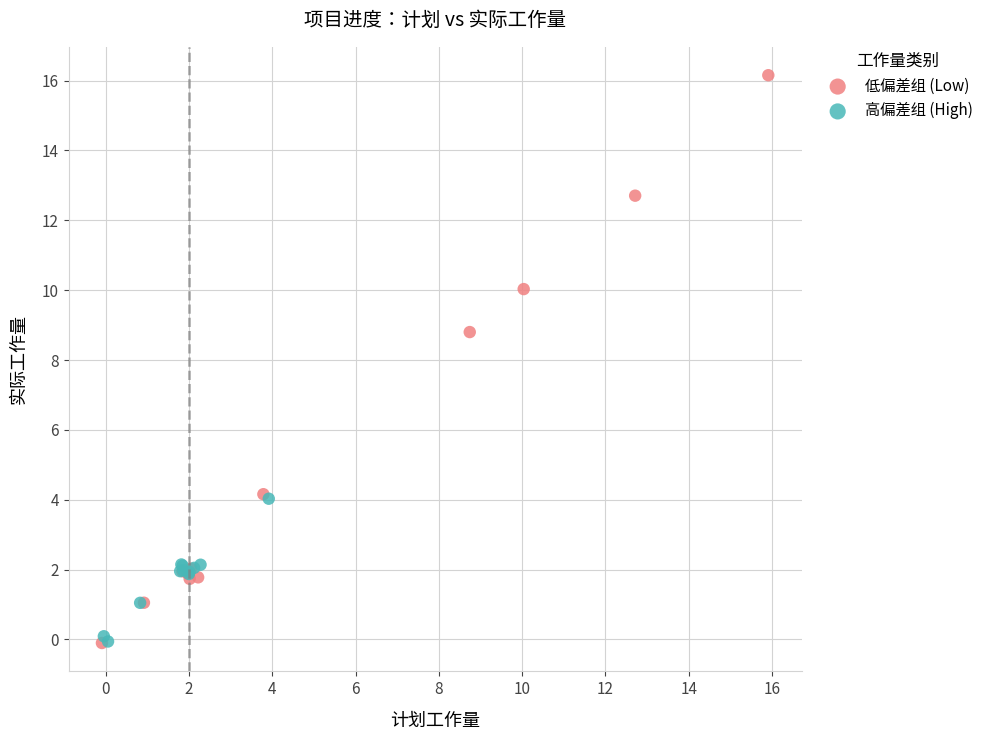

Which series reaches the maximum Y coordinate?

低偏差组 (Low)